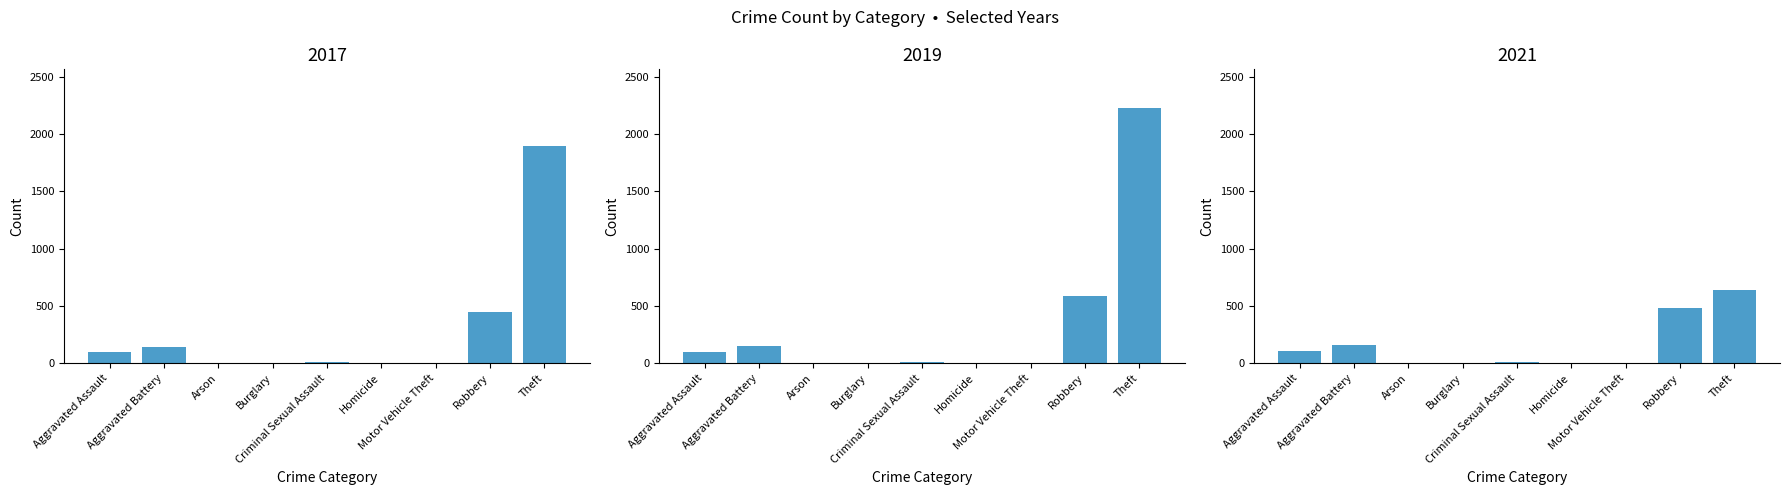

What is the difference between the second highest and minimum values in the 2017 series?

446